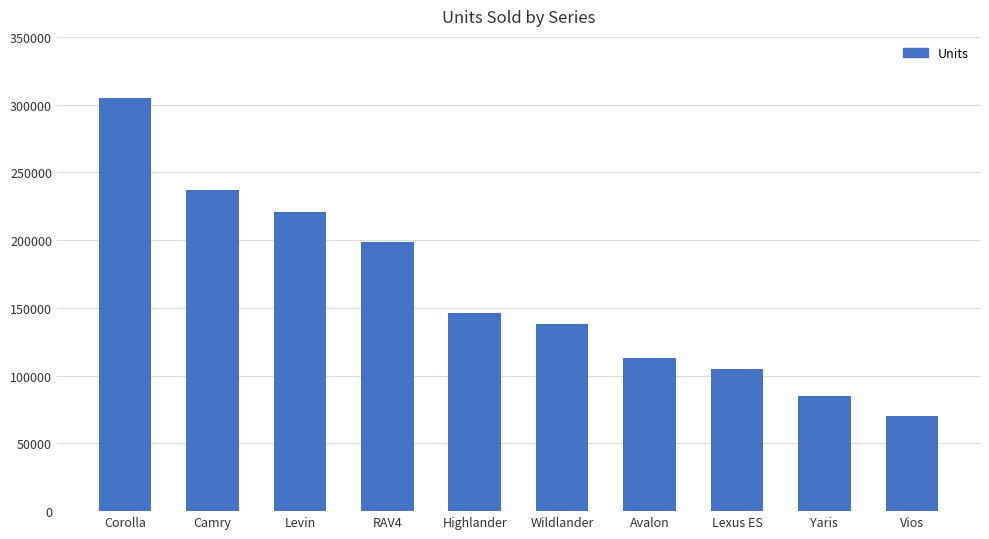

How many bars are there in total?

10